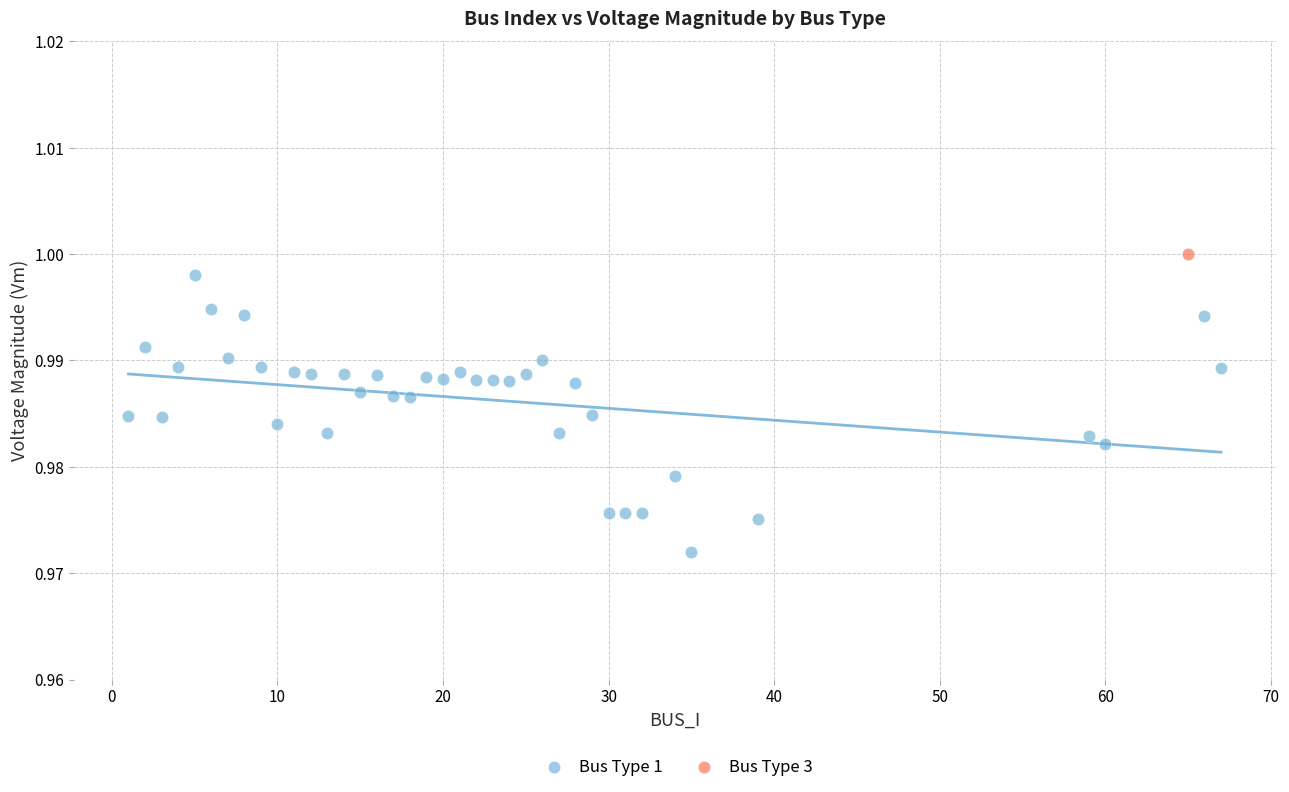

What are all the series names shown in the legend?

Bus Type 1, Bus Type 3